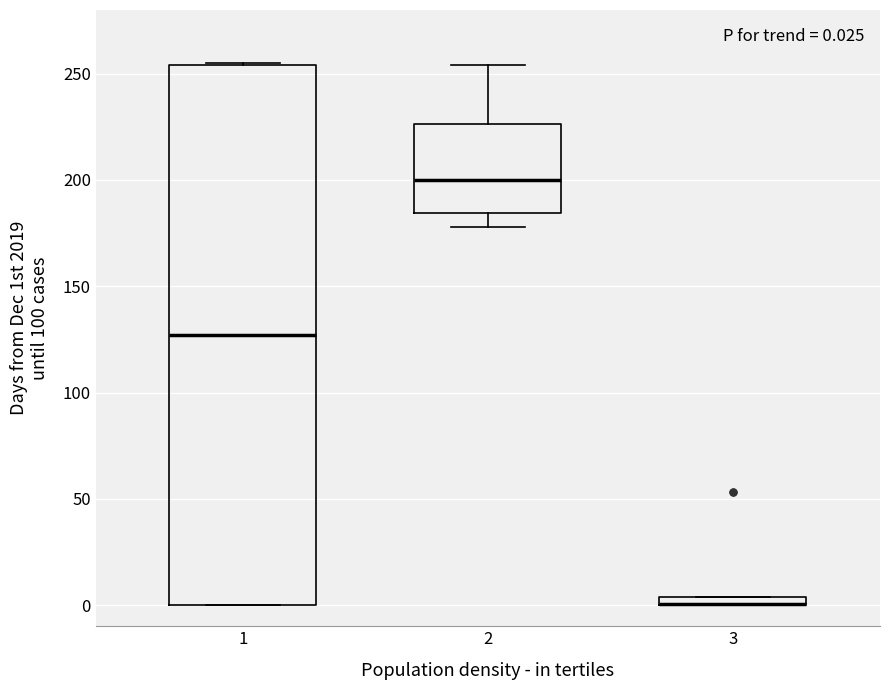

Comparing the boxes themselves (not the whiskers), which one is the tallest?

1